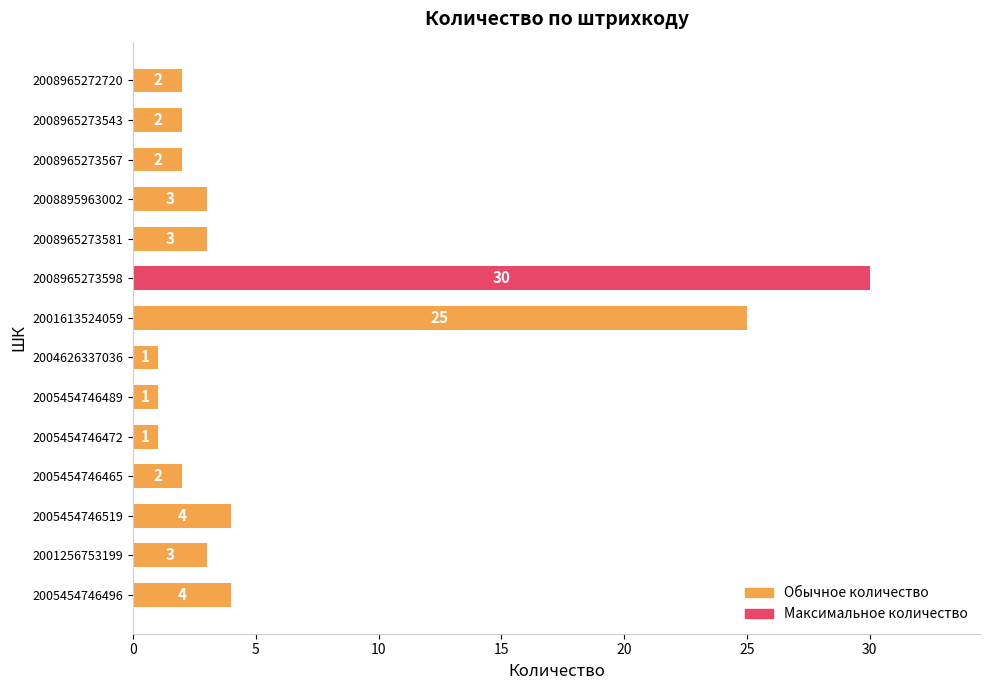

How many bars are there in total?

14